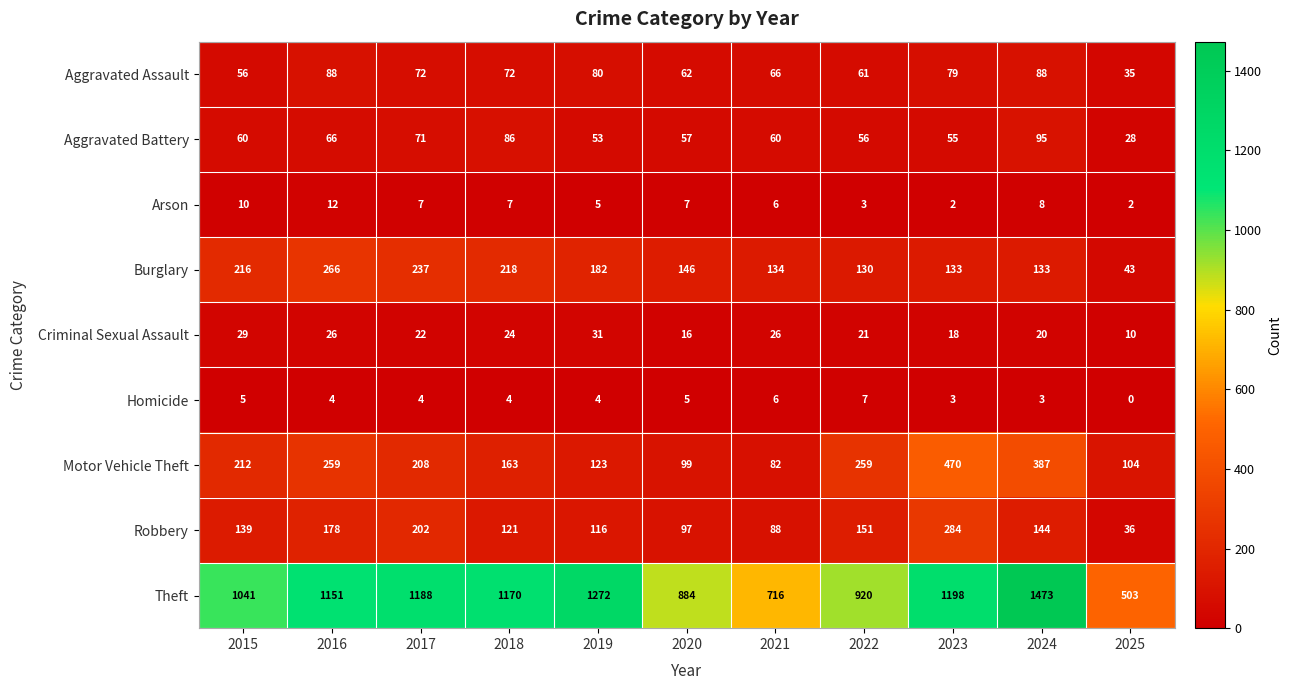

Is it true that Arson equals 8 at 2024?

True